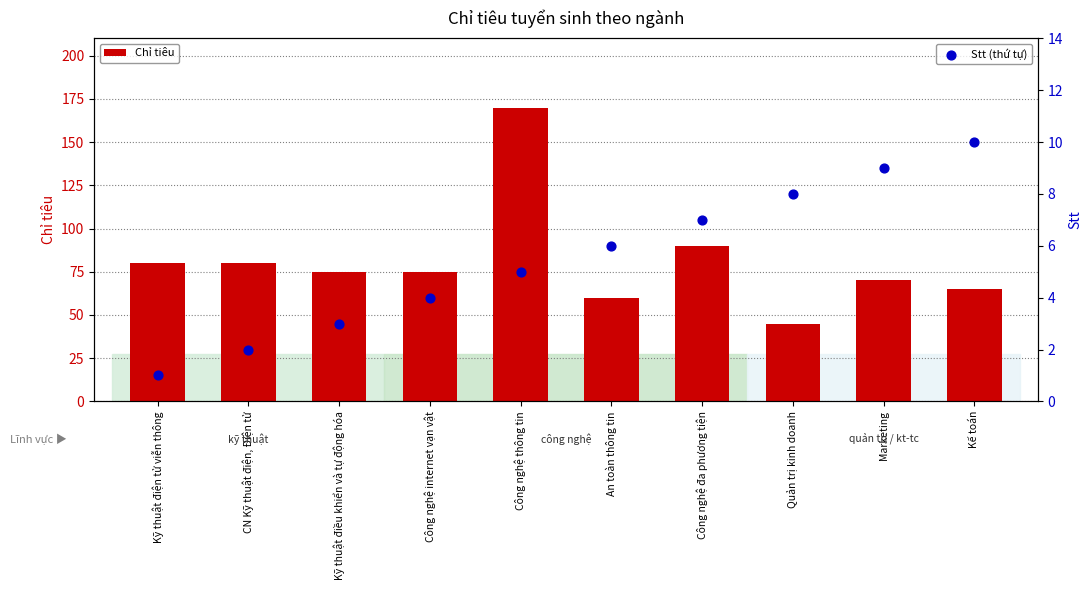

Which series reaches the minimum Y coordinate?

Stt (thứ tự)